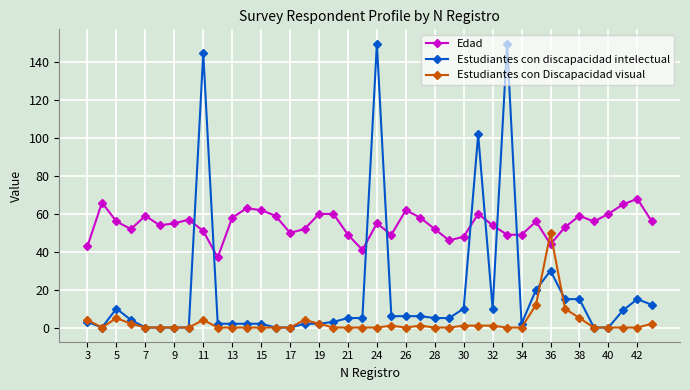

Which series has the largest total across all categories?

Edad